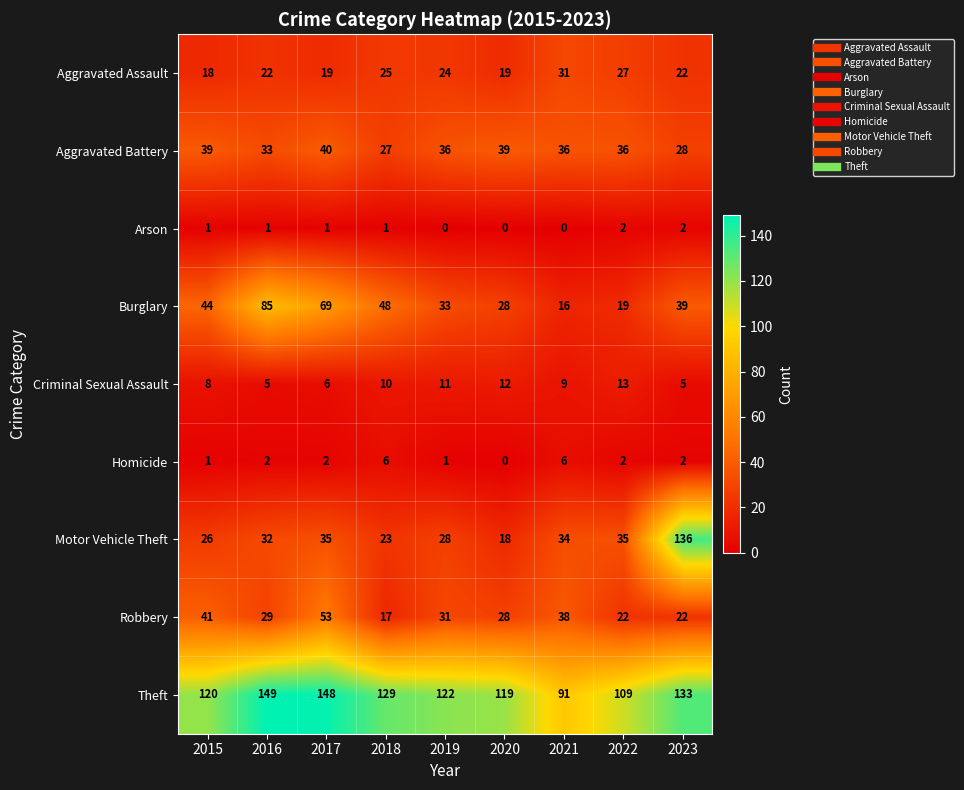

Which series has the largest range (max minus min)?

Motor Vehicle Theft